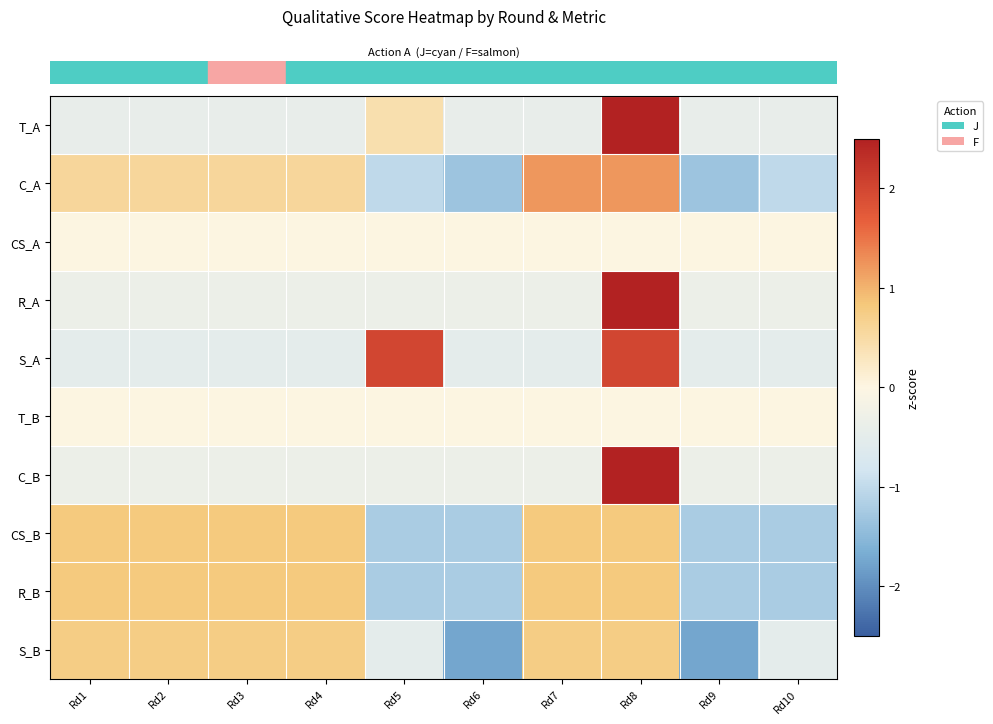

What is the spread (max minus min) of values at Rd4?

1.3